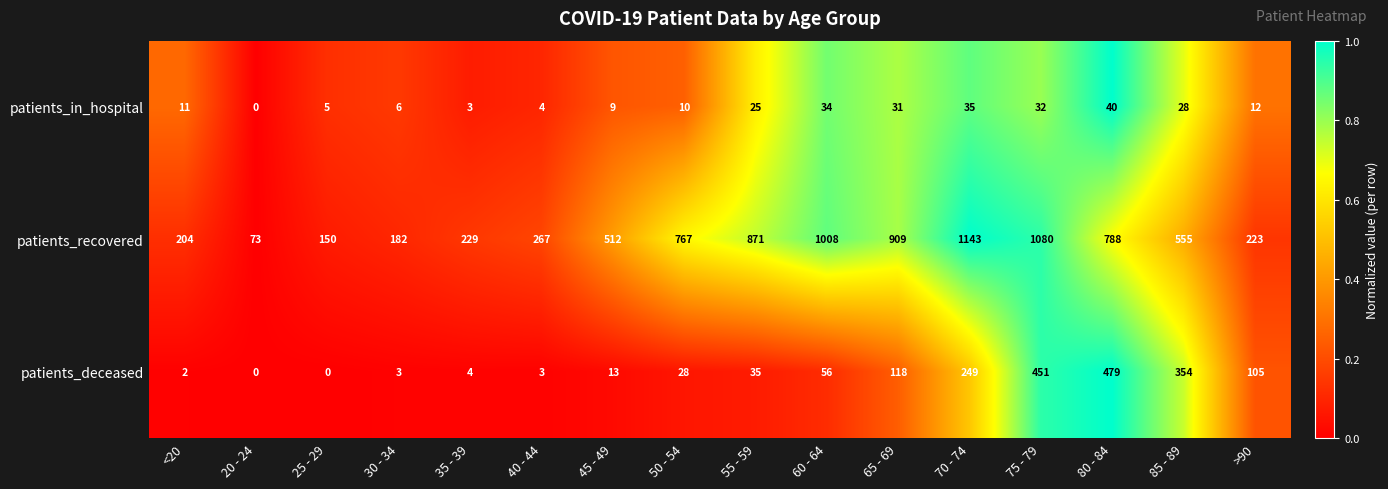

At which category does the chart reach its peak across all series?

70 - 74